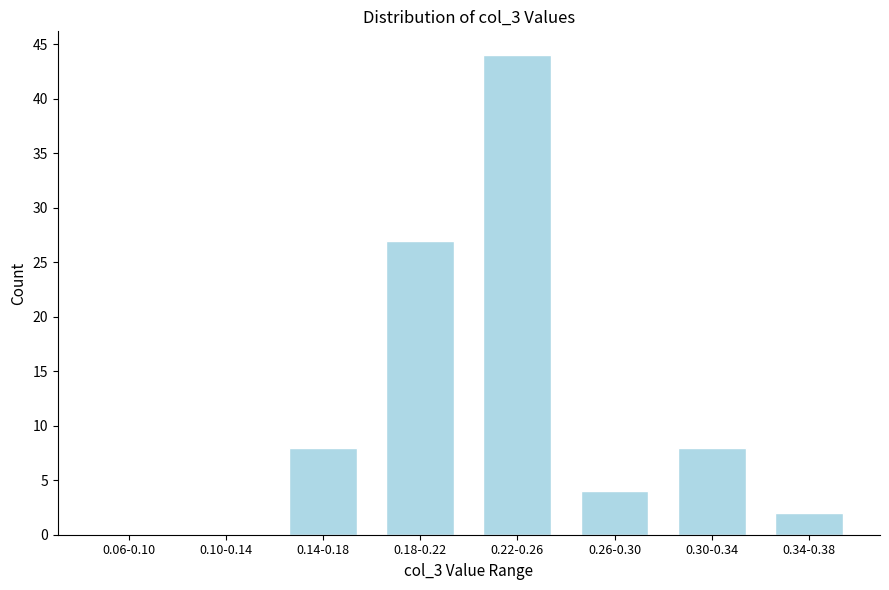

Reading left to right, extract all data points from this chart.

0.06-0.10=0	0.10-0.14=0	0.14-0.18=8	0.18-0.22=27	0.22-0.26=44	0.26-0.30=4	0.30-0.34=8	0.34-0.38=2